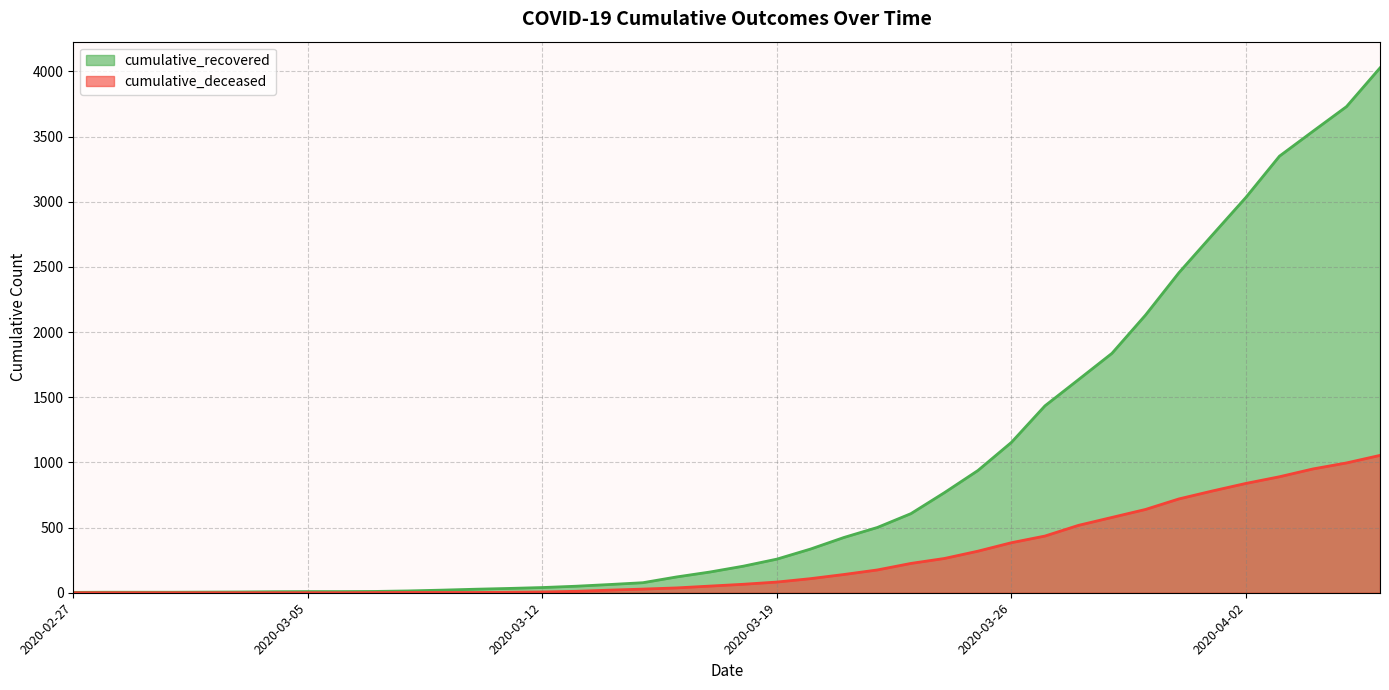

At which label does cumulative_recovered reach its peak?

2020-04-06